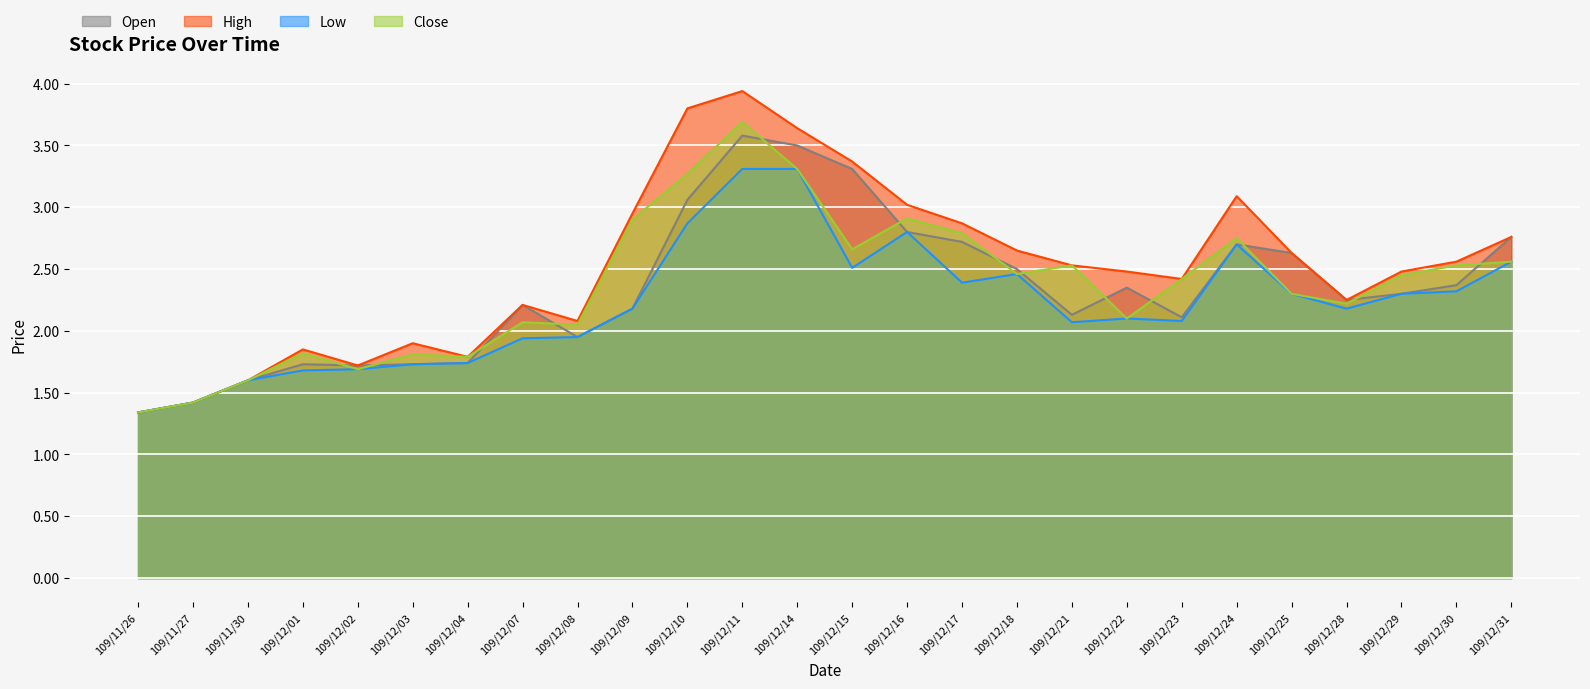

Does the chart display data point markers on the line(s)?

No